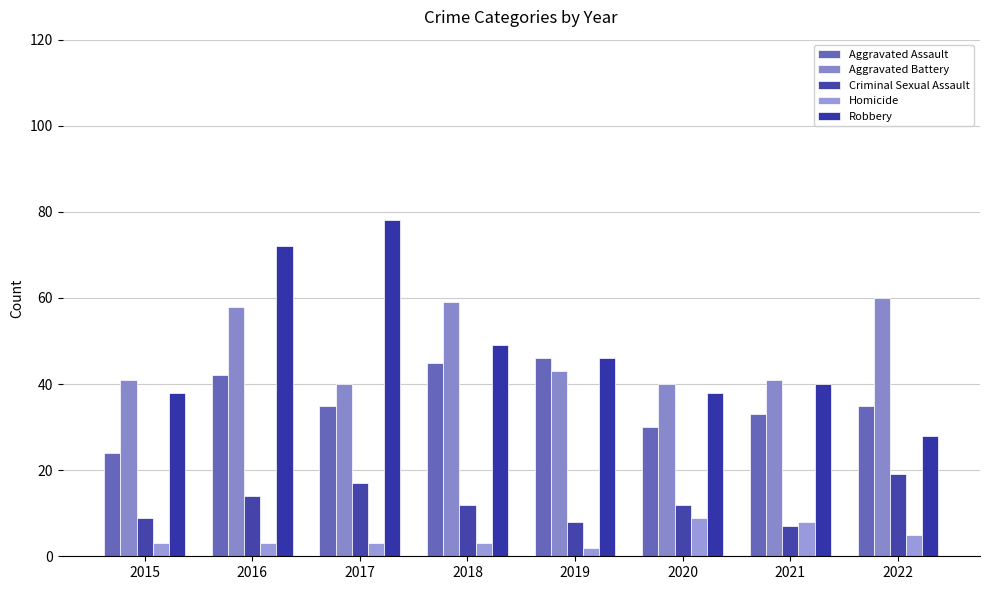

Count the number of data series in this chart.

5